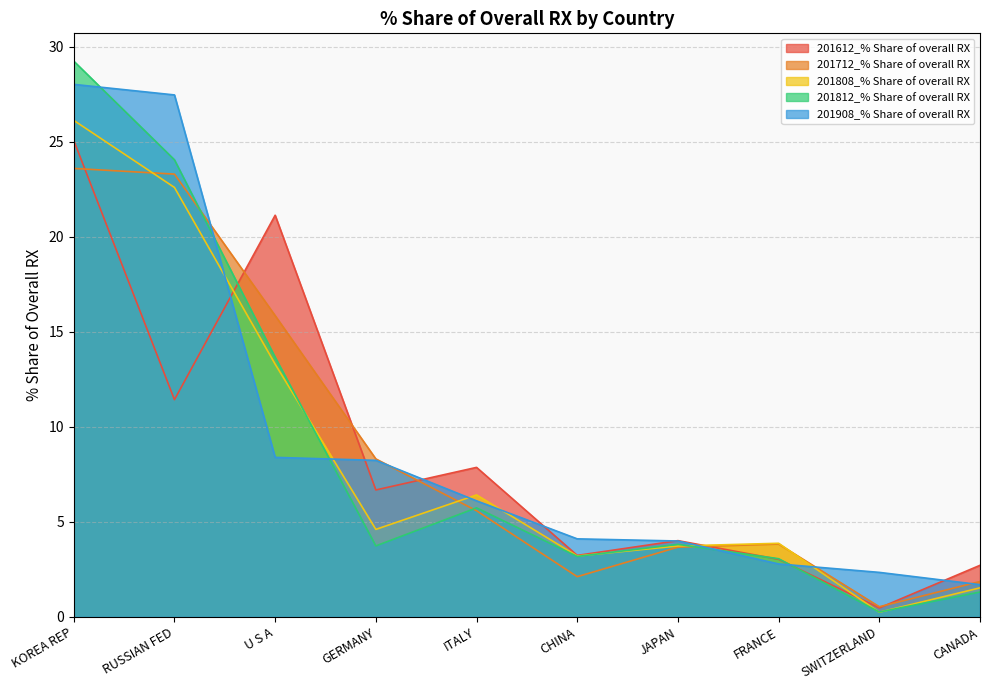

Reading left to right, transcribe all the data shown in this chart.

201612_% Share of overall RX: 25.1	11.4	21.1	6.7	7.9	3.2	4.0	3.0	0.5	2.7
201712_% Share of overall RX: 23.6	23.3	15.8	8.3	5.6	2.1	3.7	3.8	0.5	1.9
201808_% Share of overall RX: 26.1	22.6	13.3	4.6	6.4	3.2	3.7	3.9	0.2	1.5
201812_% Share of overall RX: 29.2	24.0	13.7	3.7	5.7	3.2	3.8	3.1	0.3	1.3
201908_% Share of overall RX: 28.0	27.5	8.4	8.2	6.1	4.1	4.0	2.8	2.3	1.7